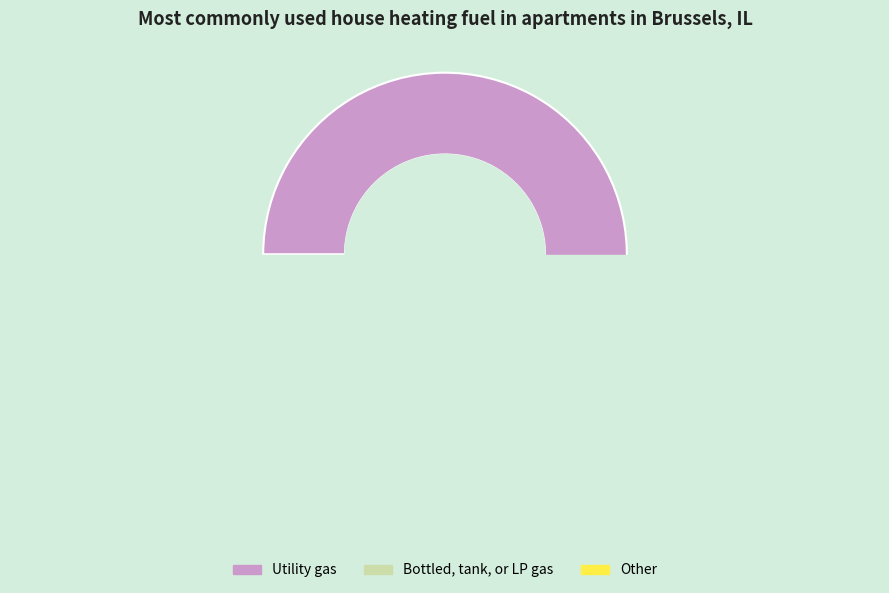

What percentage is NOT represented by BL=1?

58.3%